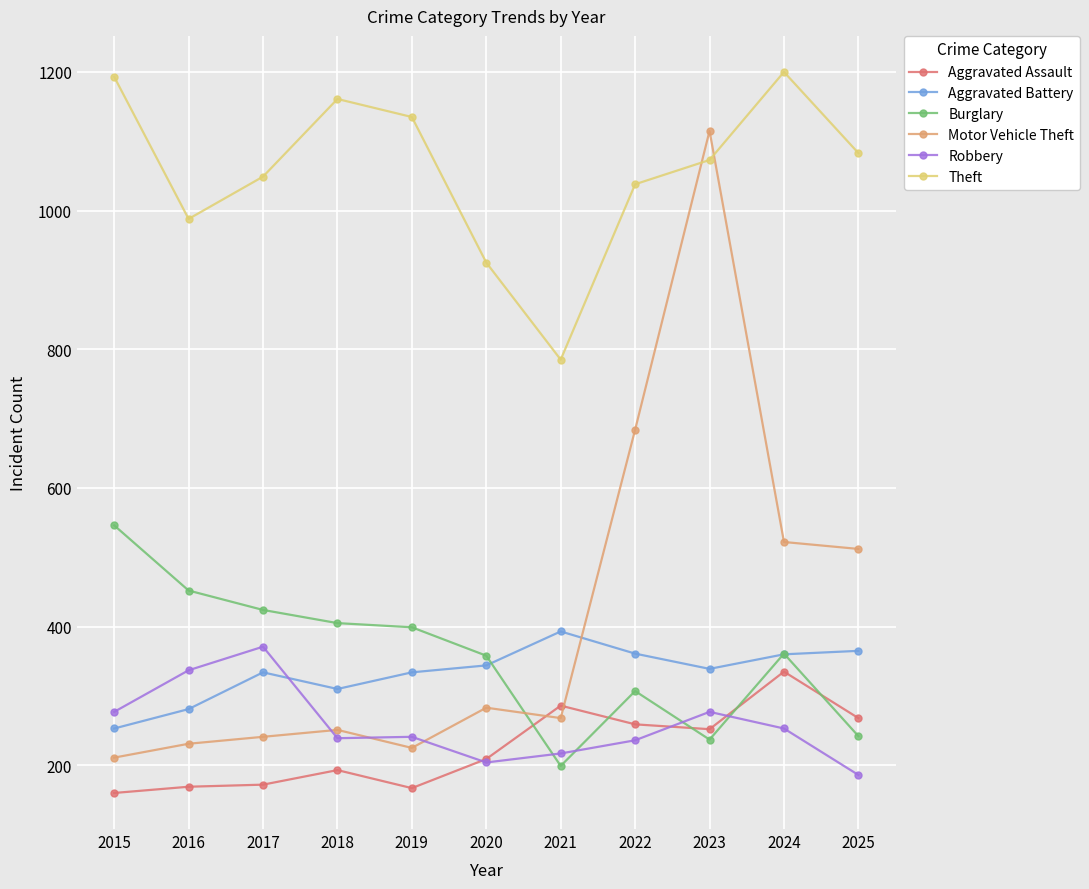

True or false: Aggravated Assault and Theft intersect in this chart.

False